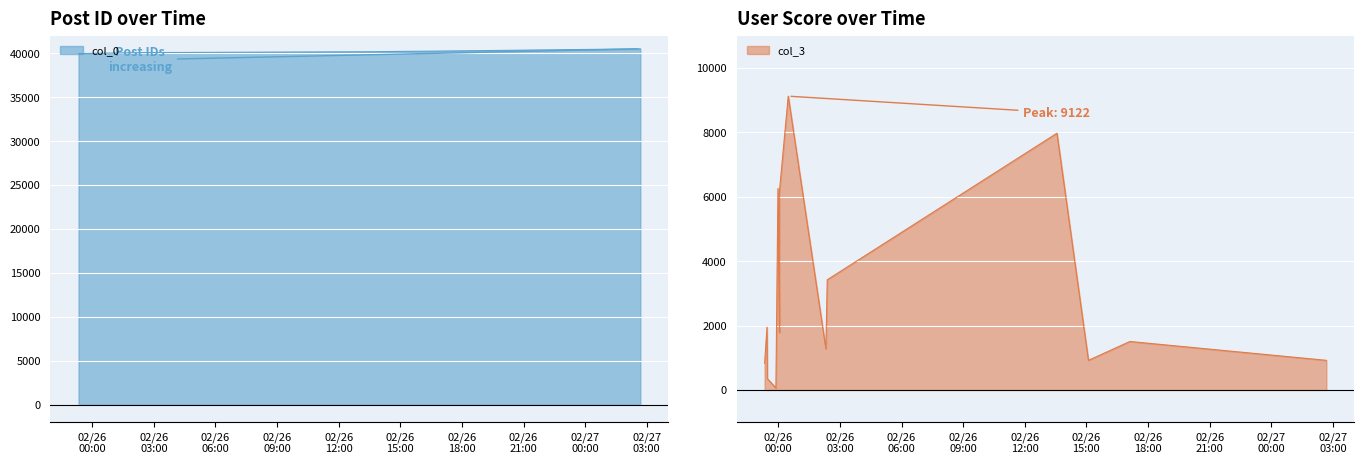

What is the total value across all series at 2007-02-25 23:20:00?

40796